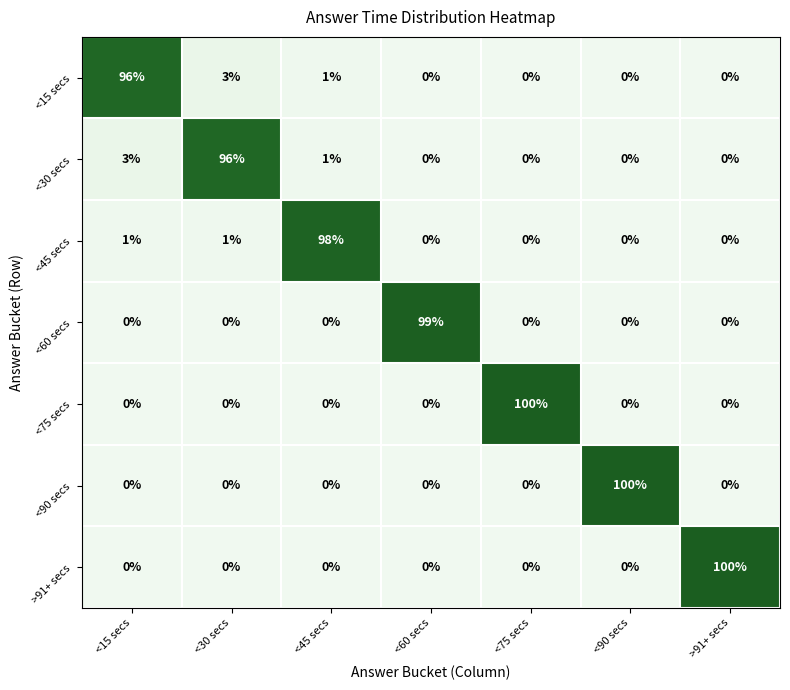

What is the total value across all series at <75 secs?

100